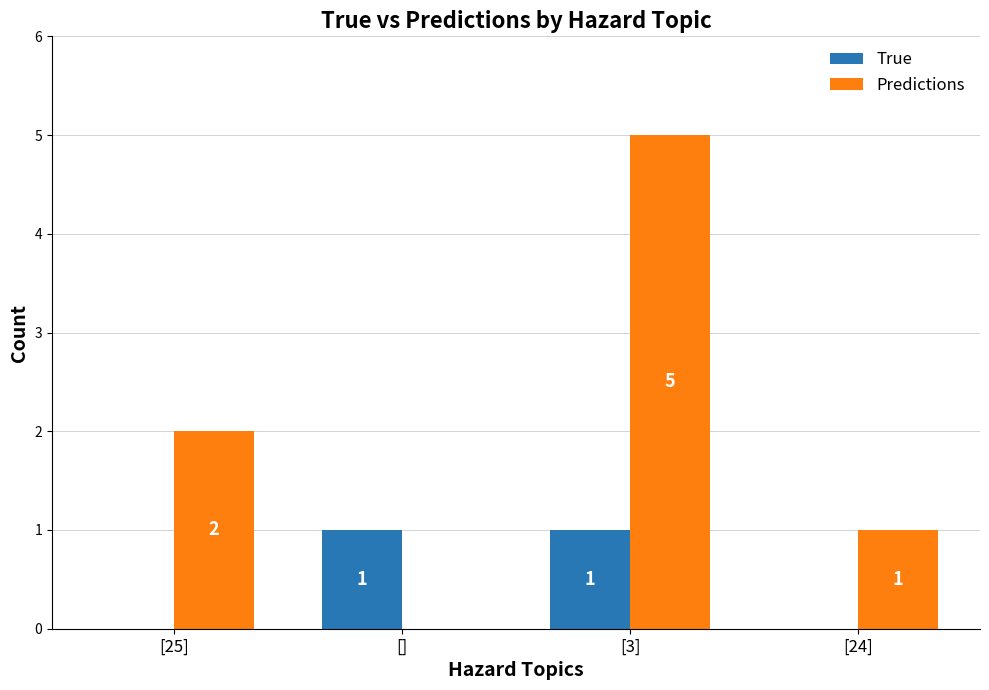

Reading right to left, transcribe all the data shown in this chart.

True: [24]=0	[3]=1	[]=1	[25]=0
Predictions: [24]=1	[3]=5	[]=0	[25]=2